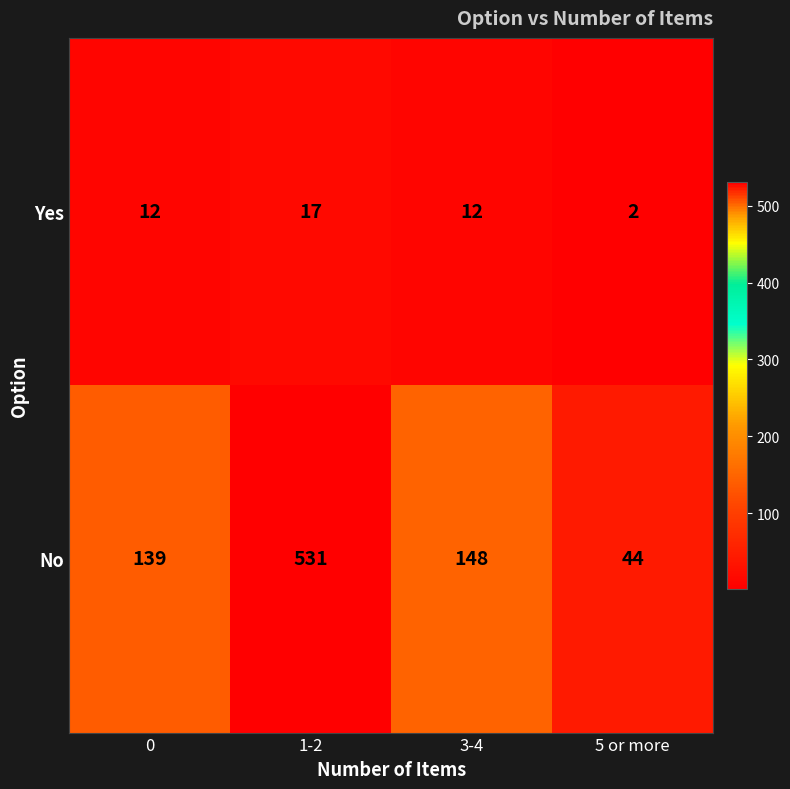

Reading left to right, what are all the values shown in this chart?

Yes: 12	17	12	2
No: 139	531	148	44